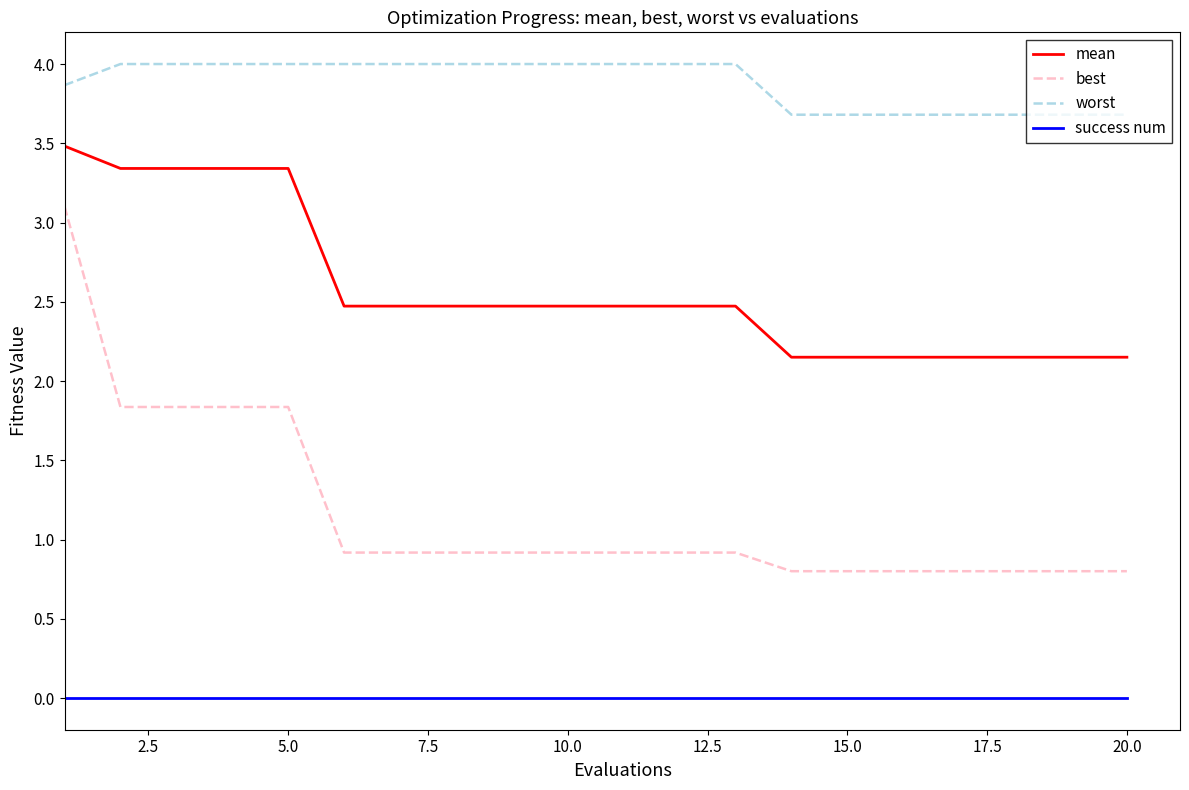

Rank the series by their maximum value, from highest to lowest.

worst, mean, best, success num